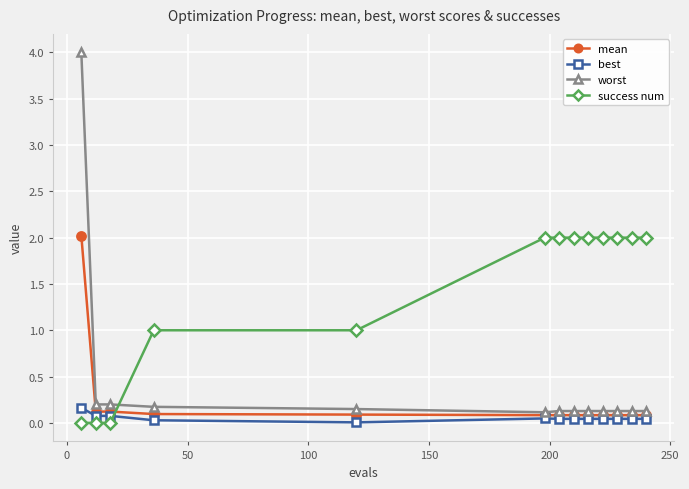

Which series has the largest total across all categories?

success num